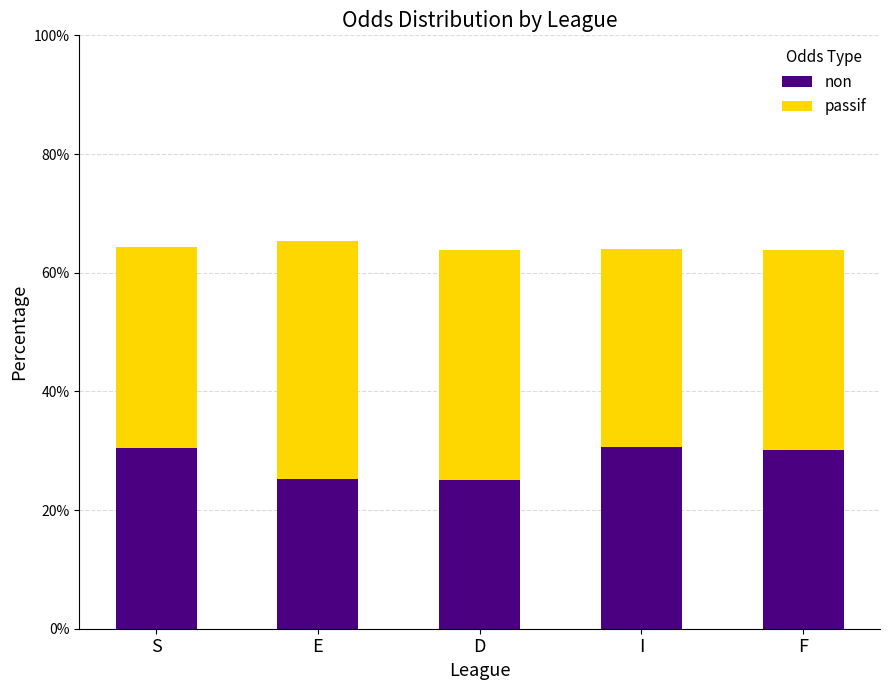

The value of non at D is 25.0. True or false?

True